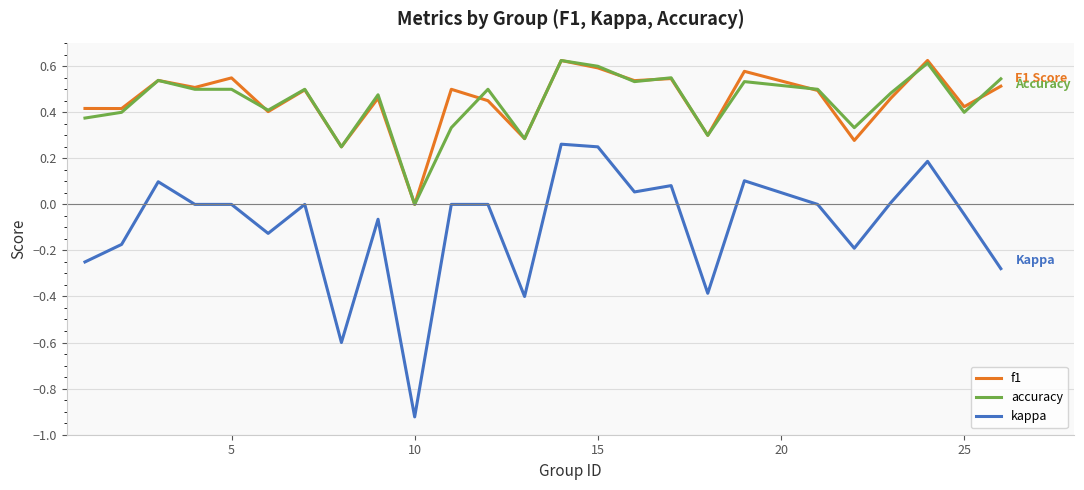

True or false: kappa and f1 cross at least once.

False